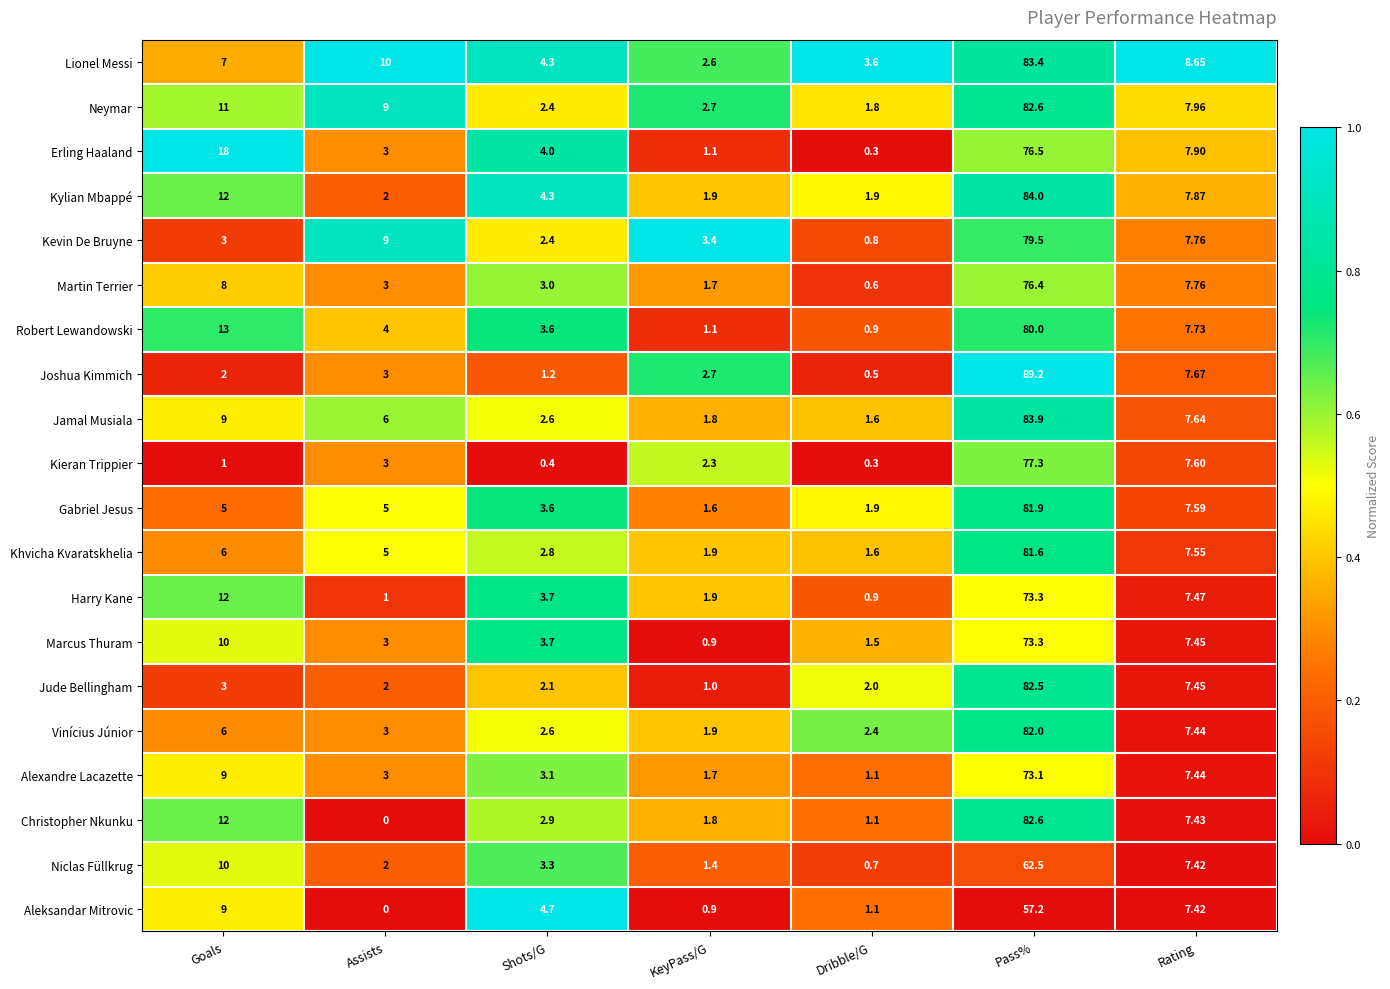

At which label is Lionel Messi closest to 43?

Assists